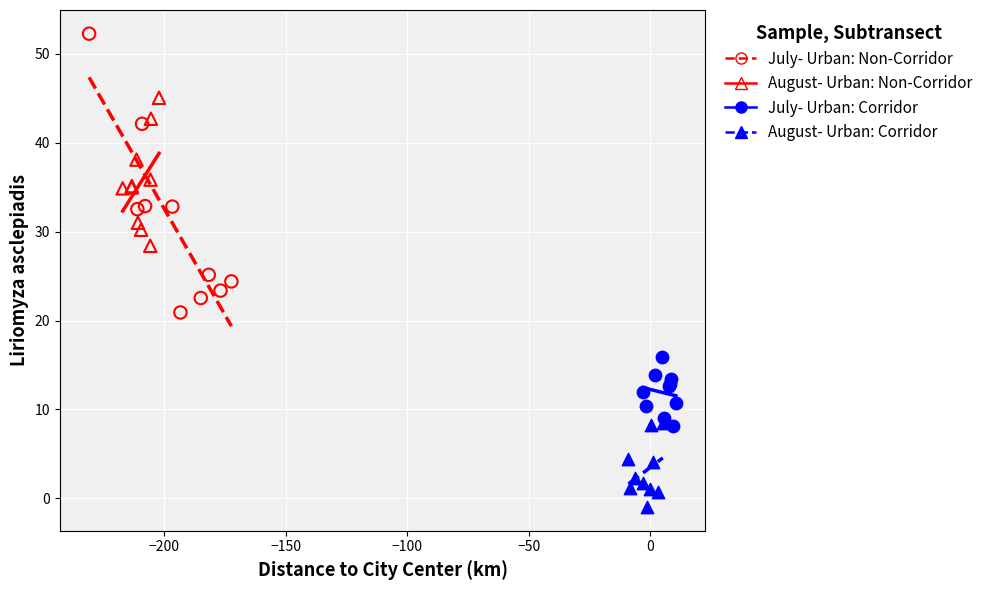

Which series contains the highest Y value?

July- Urban: Non-Corridor